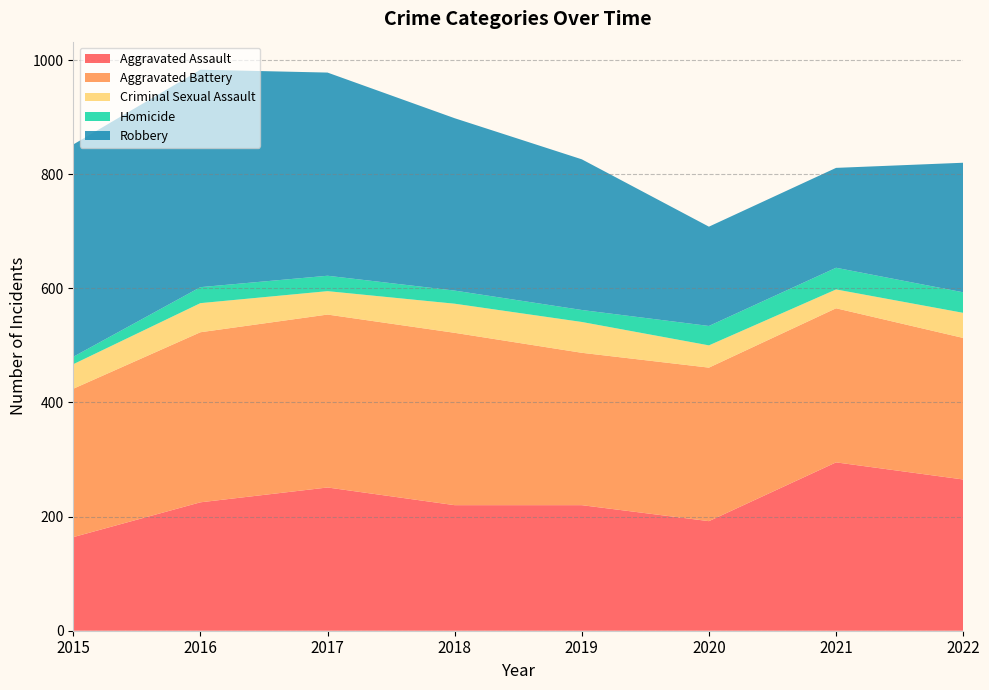

Reading left to right, transcribe all the data shown in this chart.

Aggravated Assault: 2015=164	2016=225	2017=251	2018=220	2019=220	2020=192	2021=295	2022=265
Aggravated Battery: 2015=260	2016=298	2017=303	2018=302	2019=267	2020=269	2021=270	2022=248
Criminal Sexual Assault: 2015=43	2016=51	2017=41	2018=51	2019=54	2020=39	2021=33	2022=44
Homicide: 2015=13	2016=28	2017=27	2018=23	2019=21	2020=34	2021=38	2022=36
Robbery: 2015=372	2016=381	2017=356	2018=302	2019=264	2020=174	2021=175	2022=227